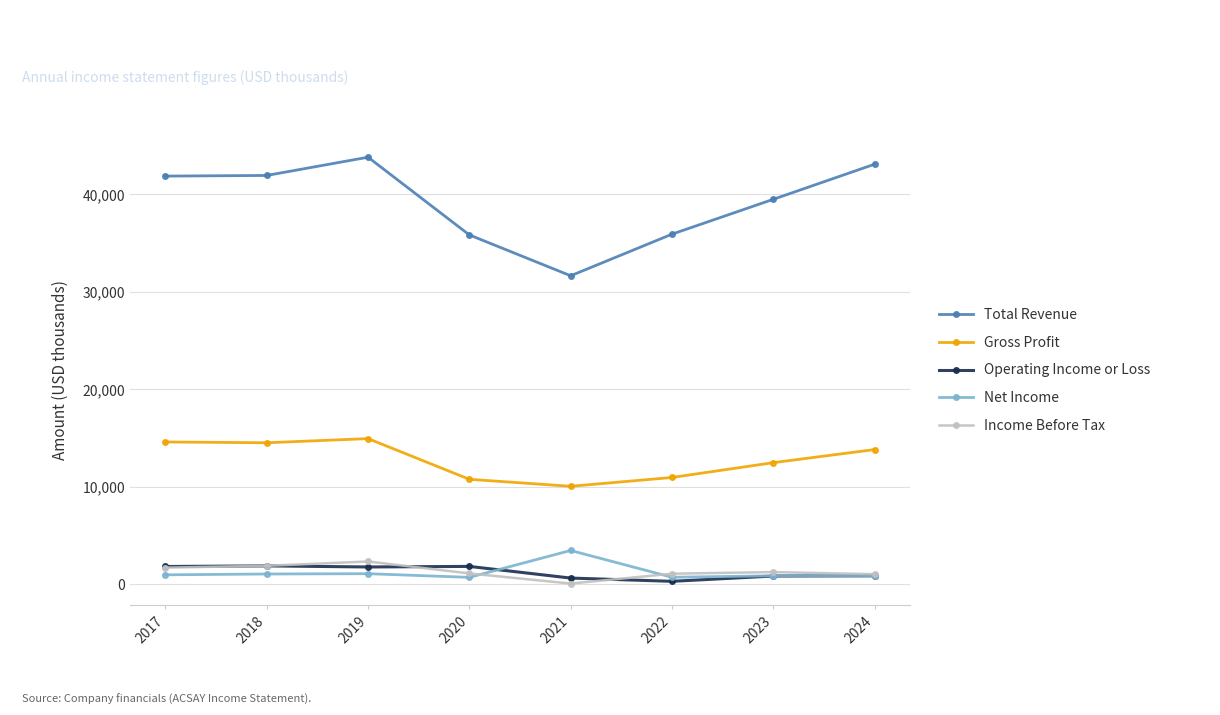

Where is the first local maximum for Gross Profit?

2019